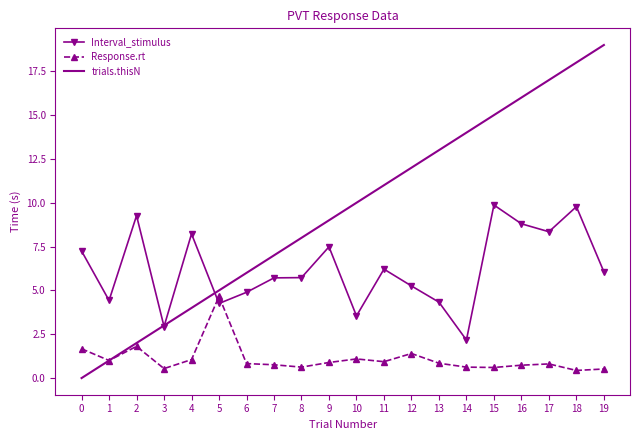

True or false: trials.thisN and Interval_stimulus cross at least once.

True